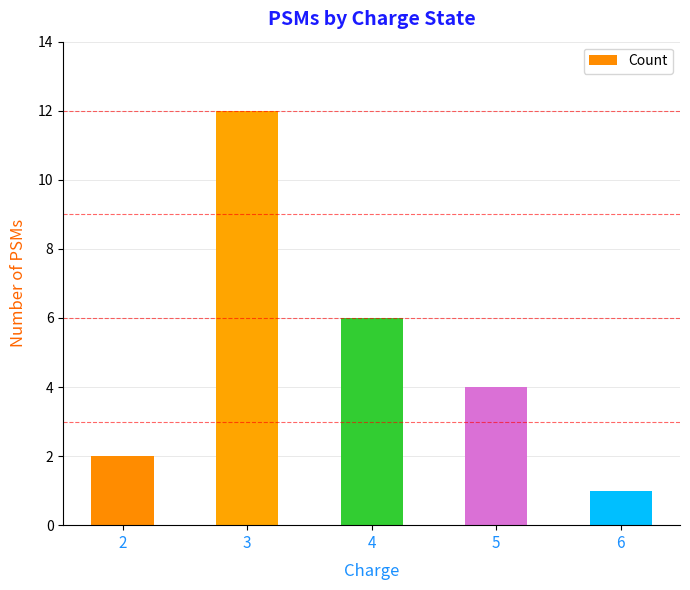

Does the chart contain stacked bars?

No